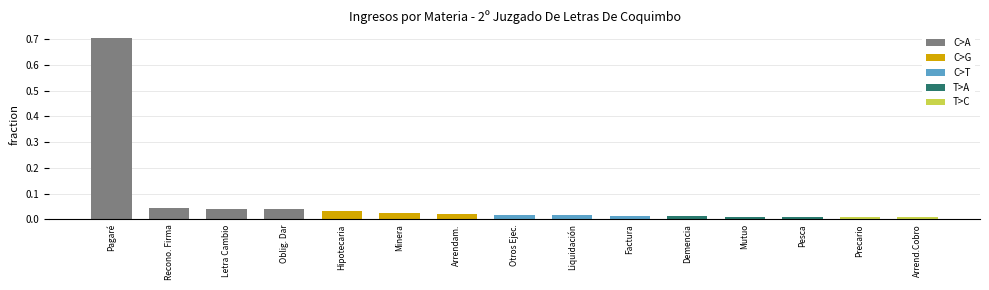

What is the label of the 4th bar from the left?

Oblig. Dar